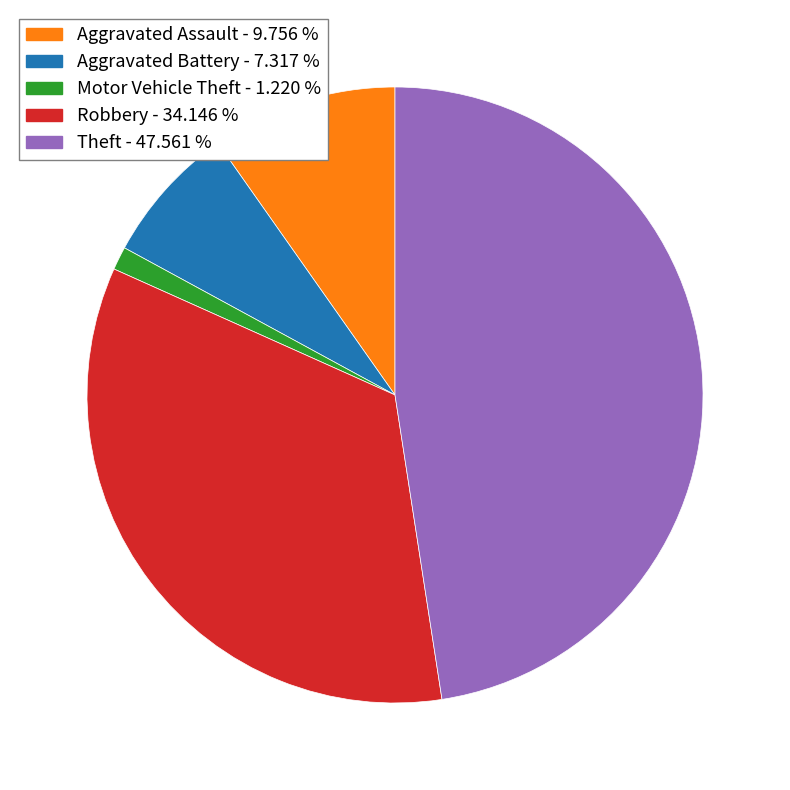

Does Motor Vehicle Theft represent more than half of the total?

No